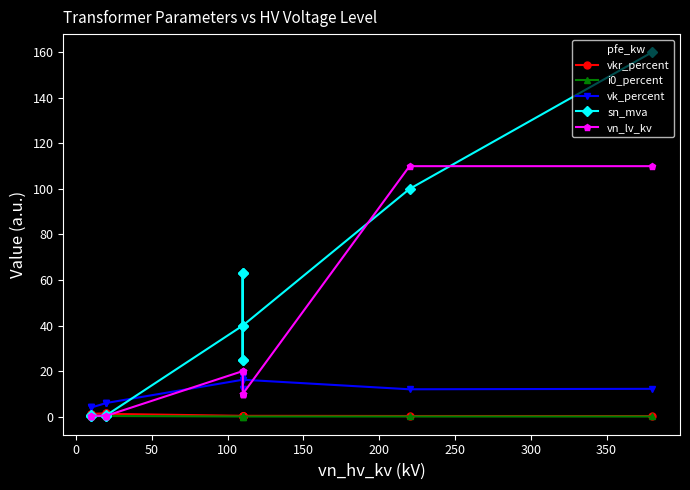

What is the average value of the i0_percent series?

0.1